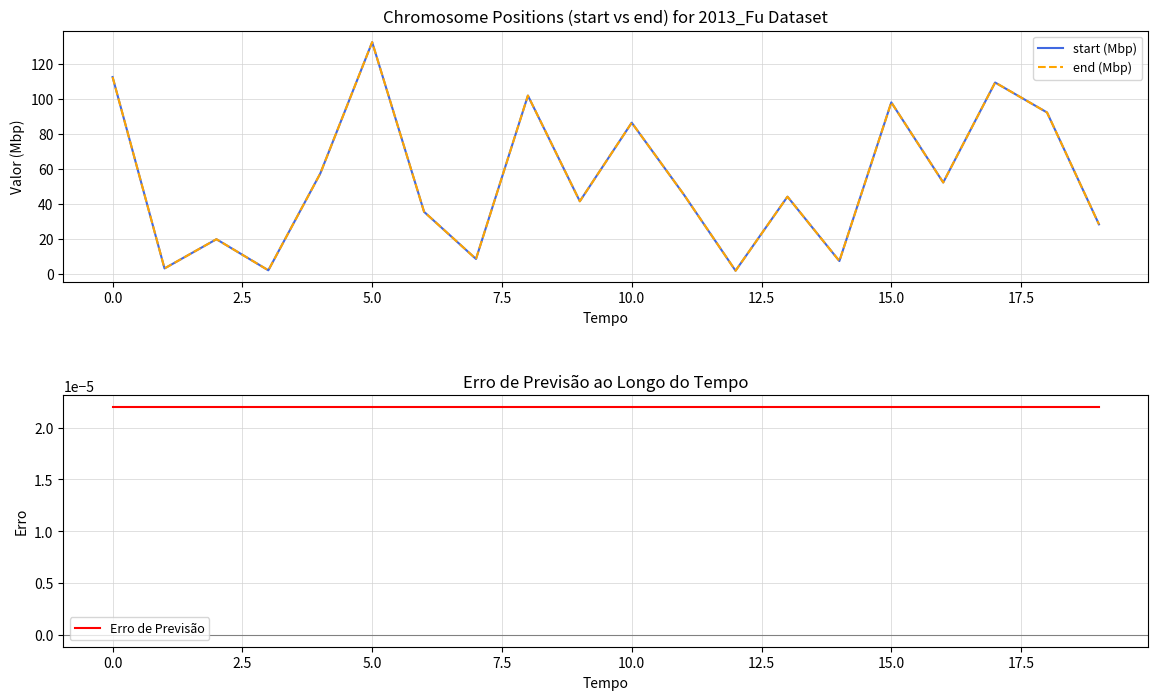

What are all the series names shown in the legend?

start (Mbp), end (Mbp), Erro de Previsão